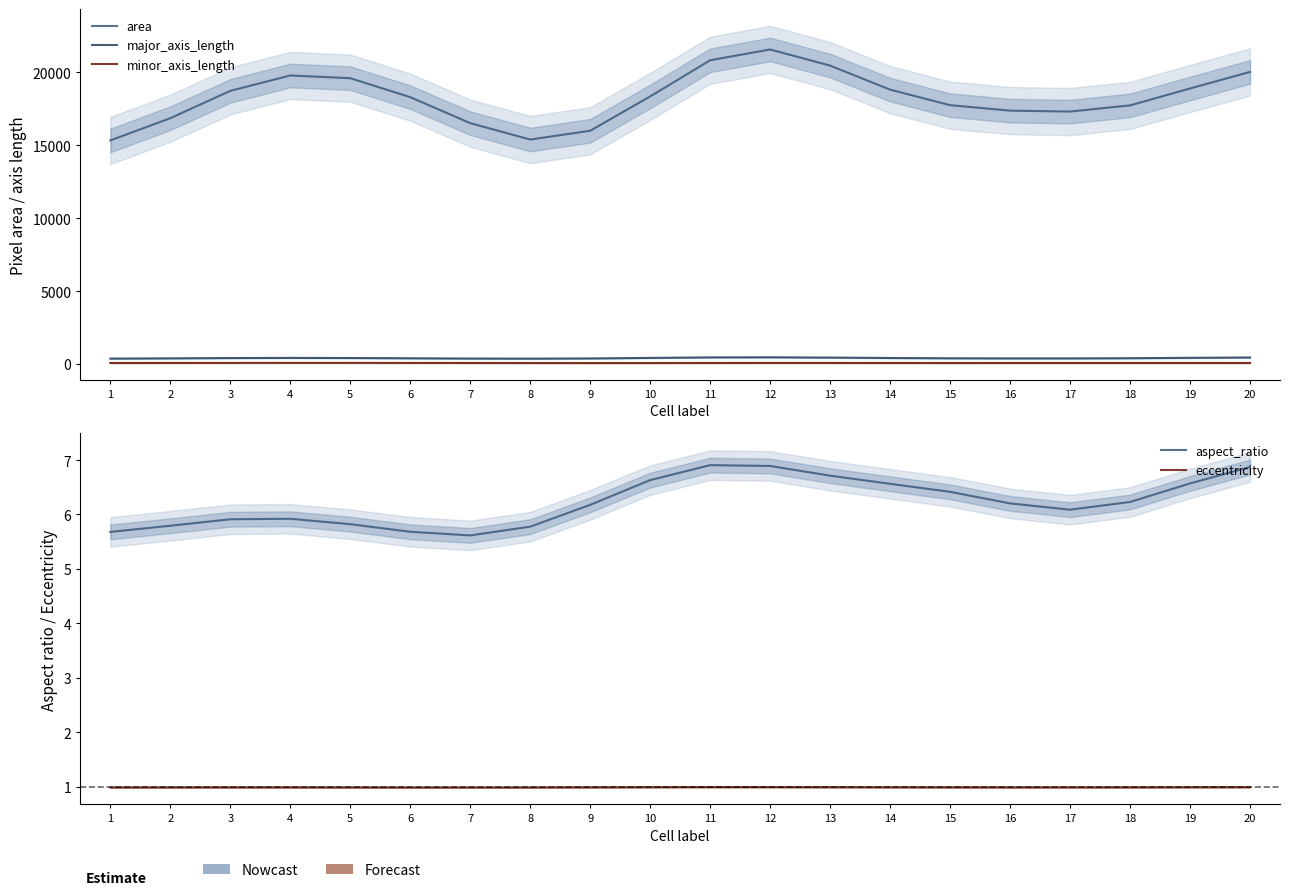

Where does the minor_axis_length series first go above 64?

2